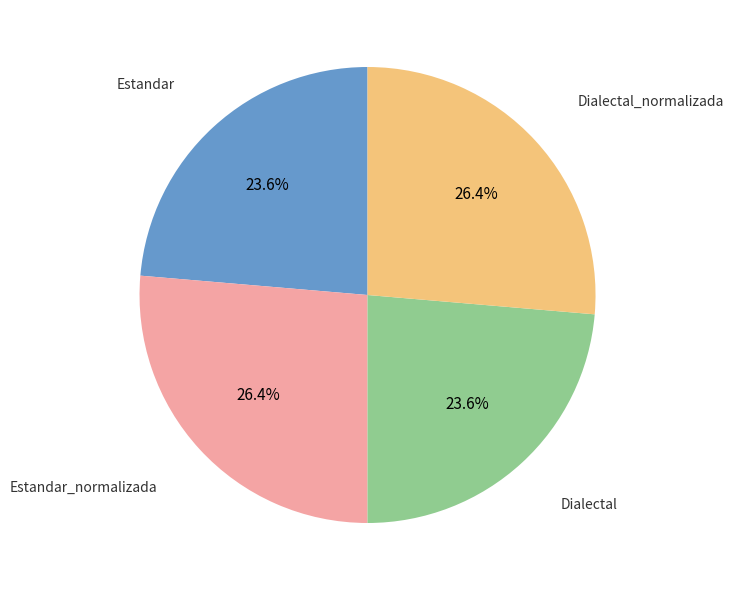

What percentage is the Dialectal_normalizada slice, to the nearest percent?

26%